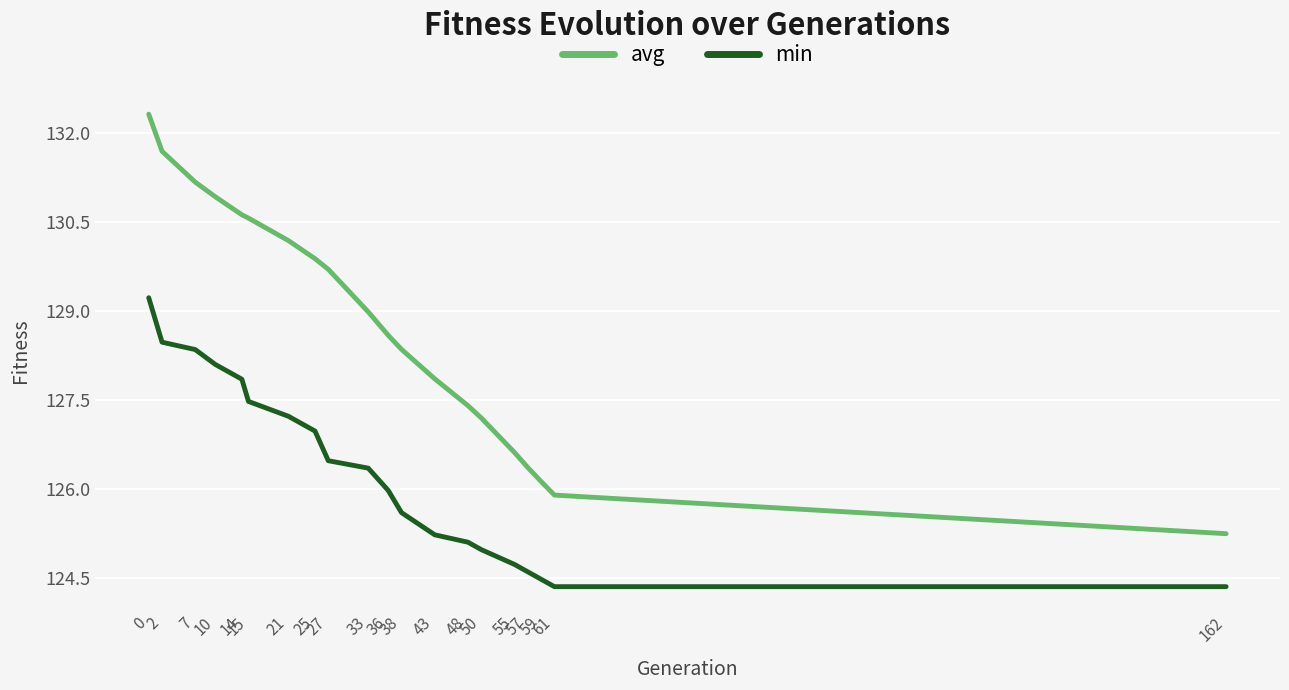

What is the difference between the min values at 21 and 61?

2.9